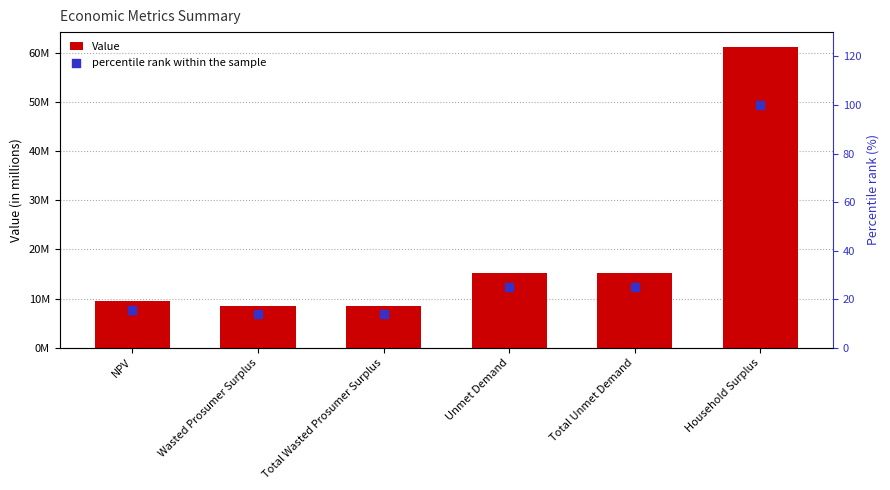

What are all the series names shown in the legend?

Value, percentile rank within the sample